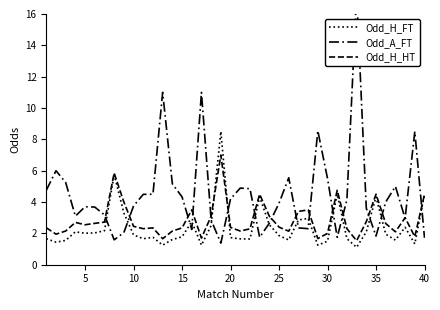

Which series changed the most between 40 and 39?

Odd_H_FT